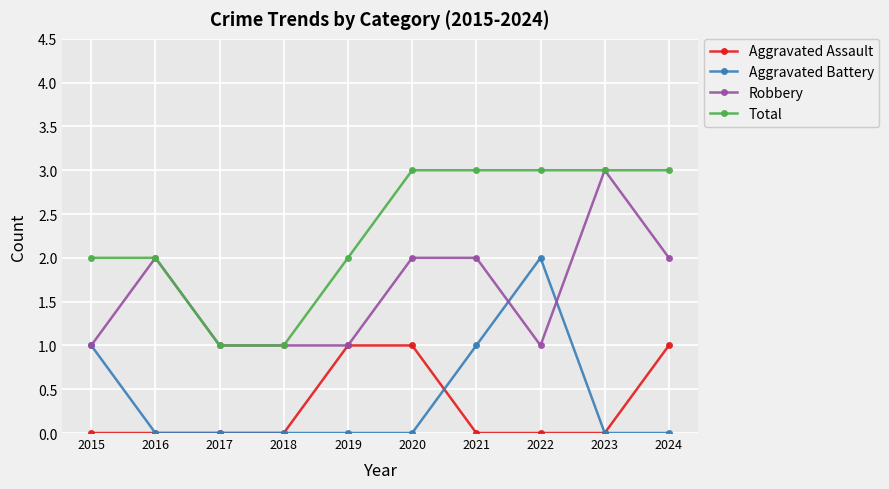

Reading left to right, extract all data points from this chart.

Aggravated Assault: 0	0	0	0	1	1	0	0	0	1
Aggravated Battery: 1	0	0	0	0	0	1	2	0	0
Robbery: 1	2	1	1	1	2	2	1	3	2
Total: 2	2	1	1	2	3	3	3	3	3